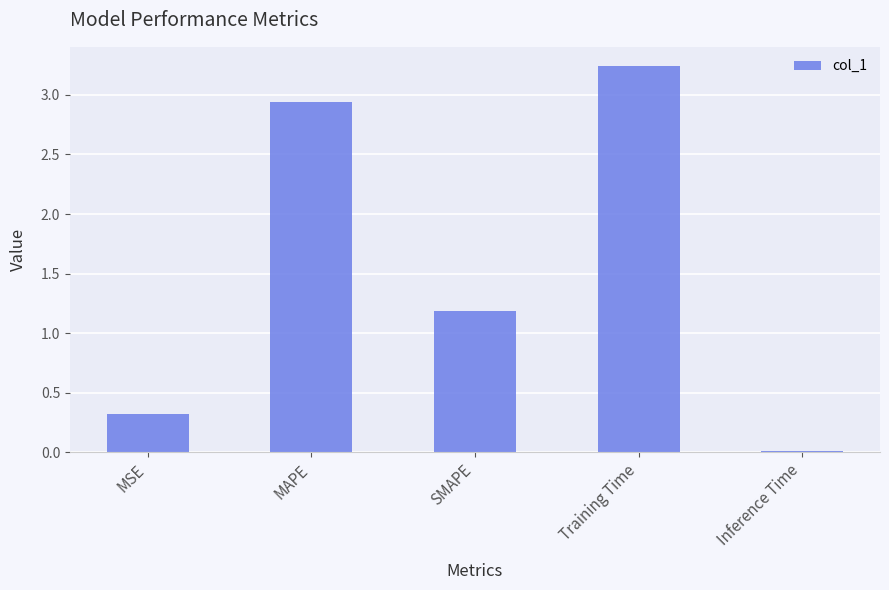

Does the chart contain any negative values?

No